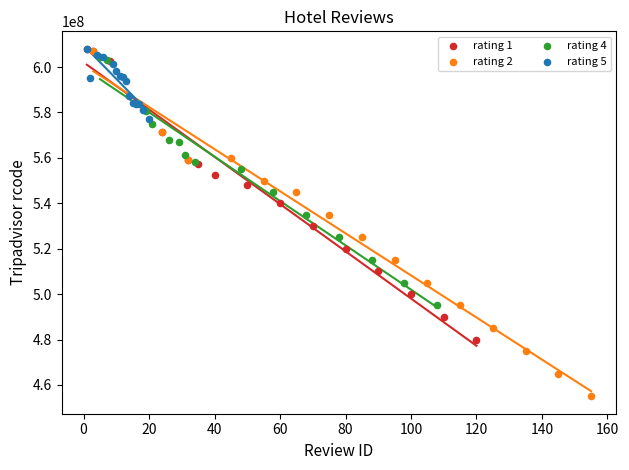

Which series contains the lowest Y value?

rating 2